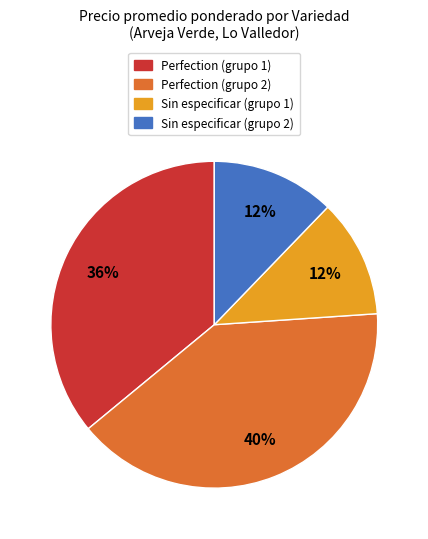

Which has a higher value, Sin especificar (grupo 2) or Perfection (grupo 1)?

Perfection (grupo 1)